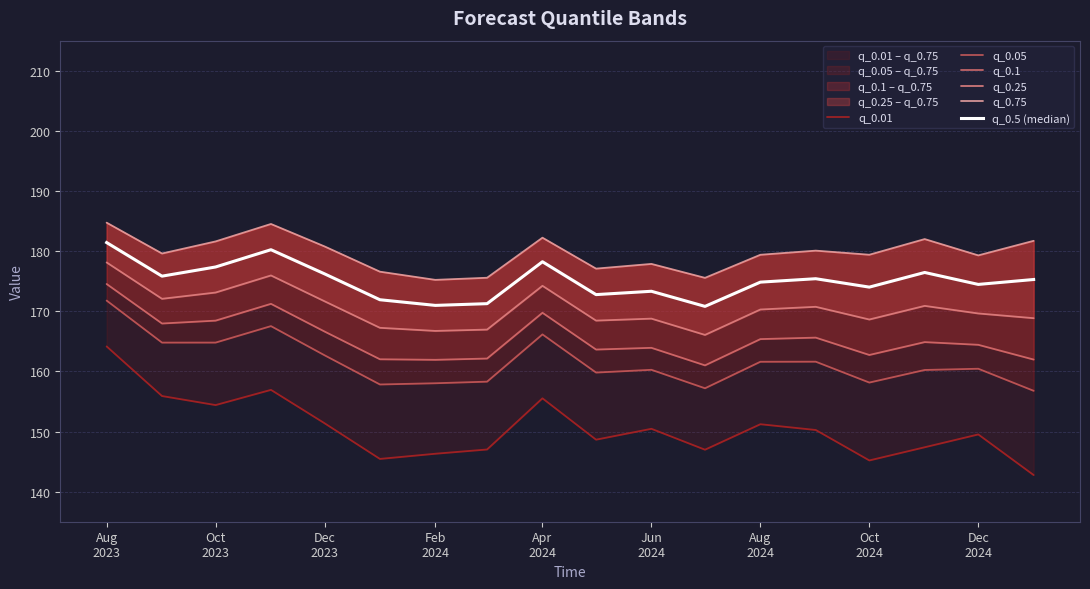

Is the value of q_0.25 at Jun
2024 greater than the value of q_0.75 at 14?

No